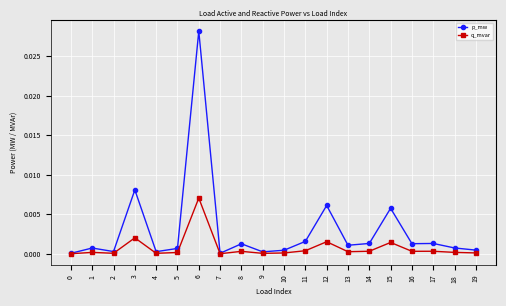

At which category is the sum across all series the highest?

6